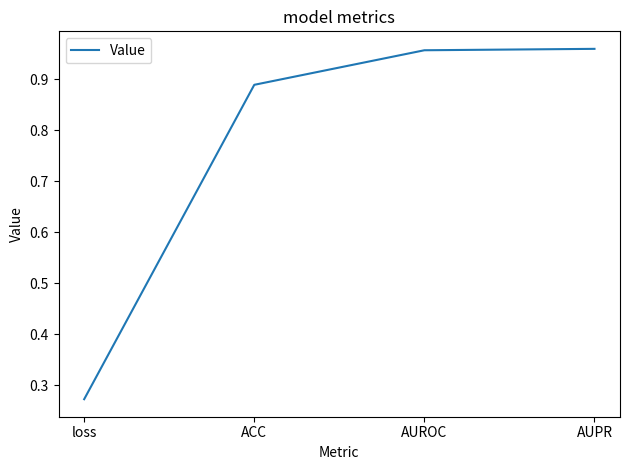

What is the difference between the maximum and minimum values?

0.7